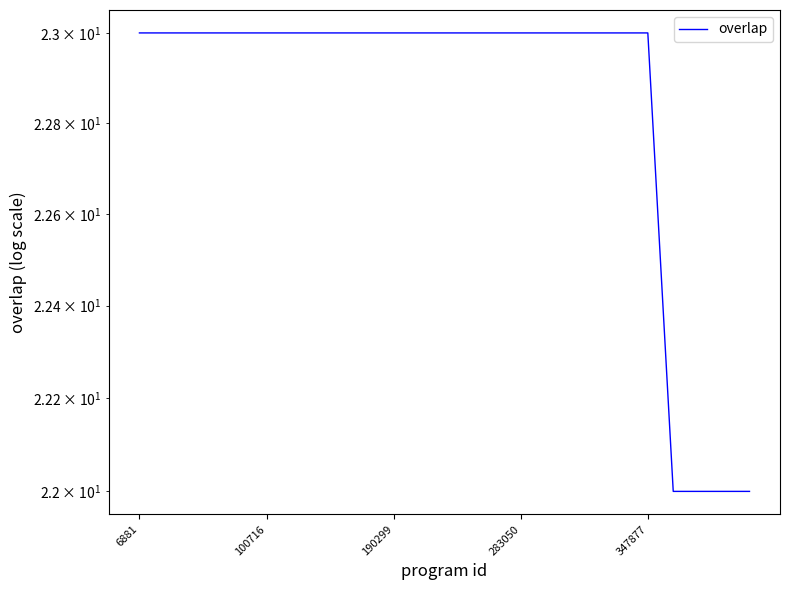

Which label corresponds to the largest value in the chart?

6881